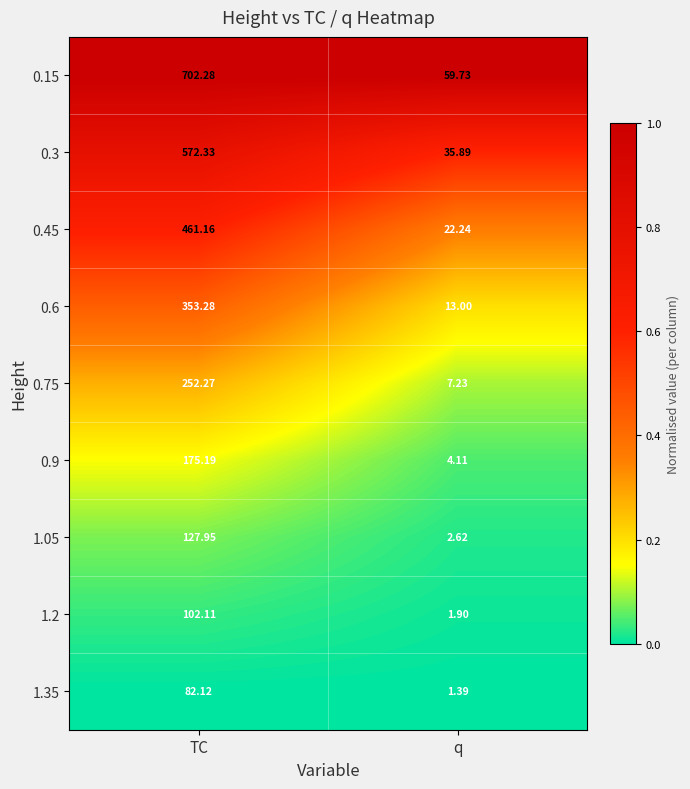

Rank the series at TC from highest to lowest value.

0.15, 0.3, 0.45, 0.6, 0.75, 0.9, 1.05, 1.2, 1.35